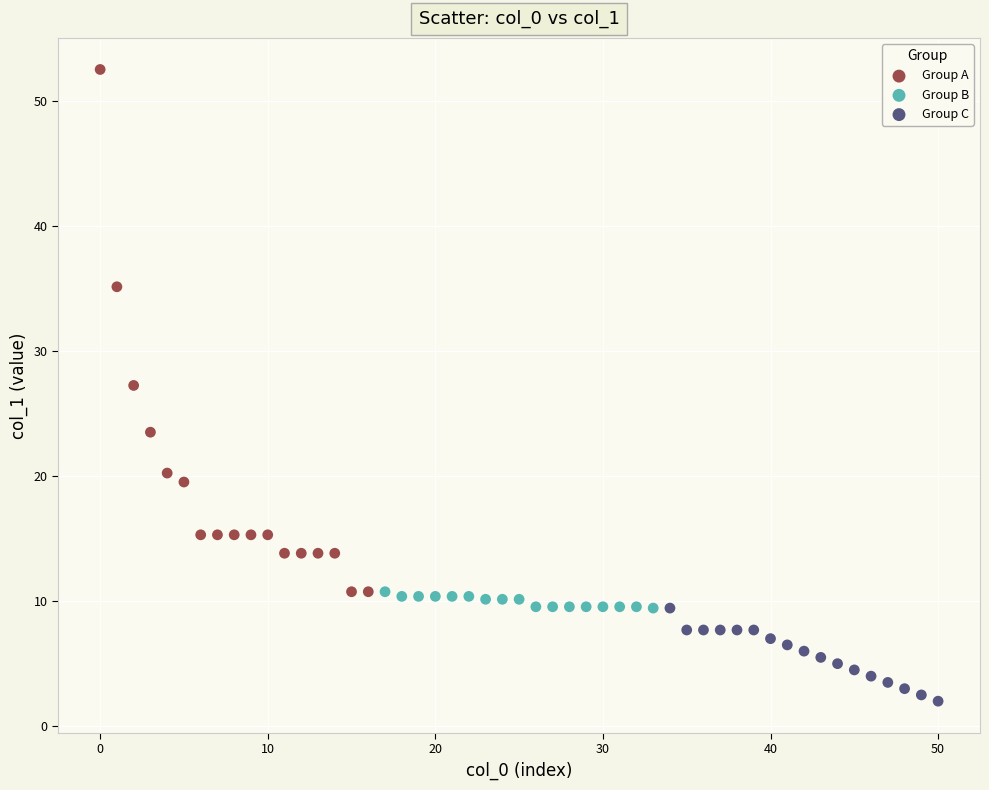

Which series has the widest spread of Y values?

Group A